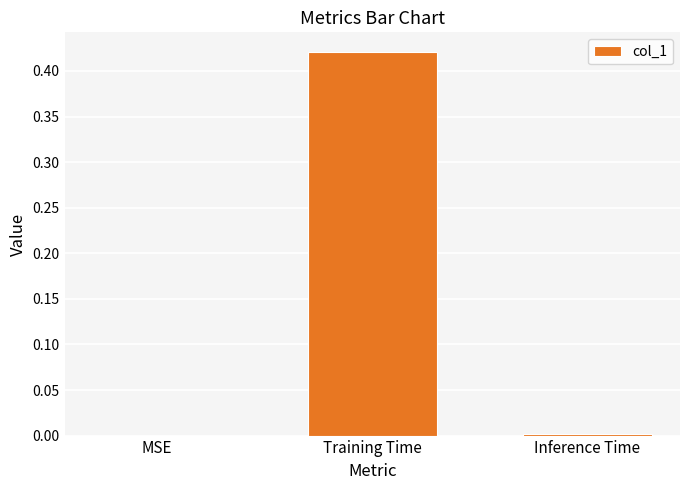

True or false: the data shows 0.0 at MSE.

True